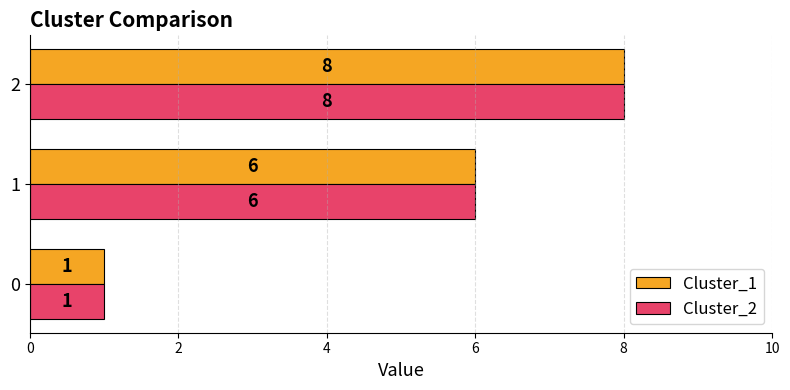

How many Cluster_2 values are between 1 and 8?

3